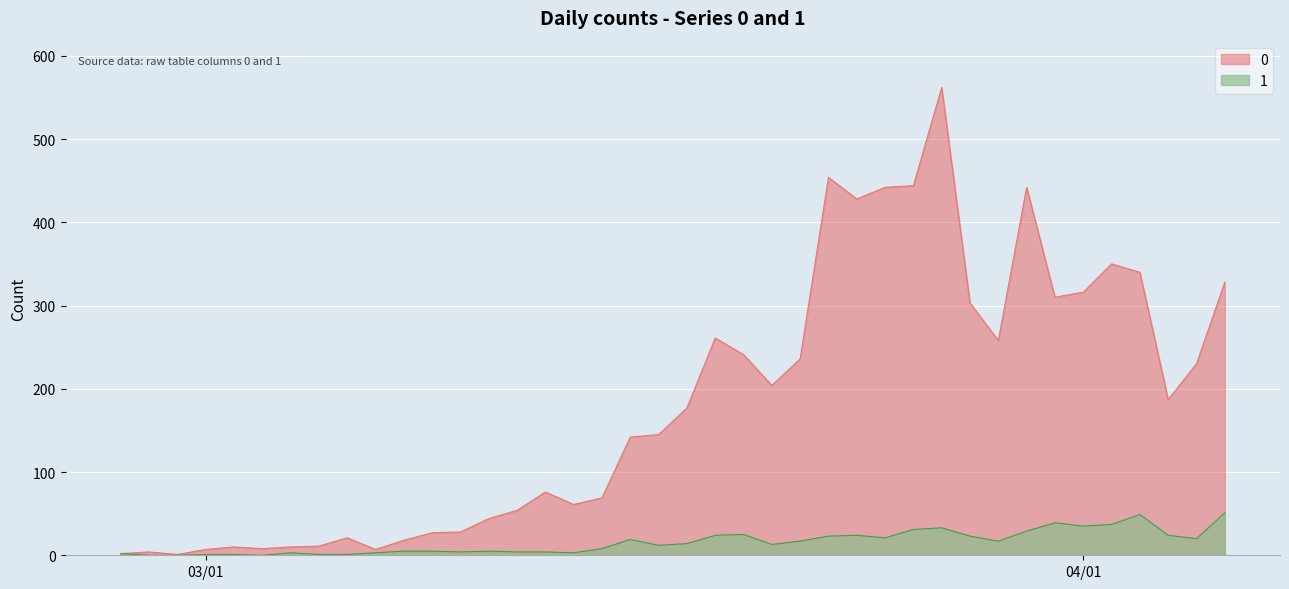

At 2020-03-08, list the series in order from largest to smallest.

0, 1